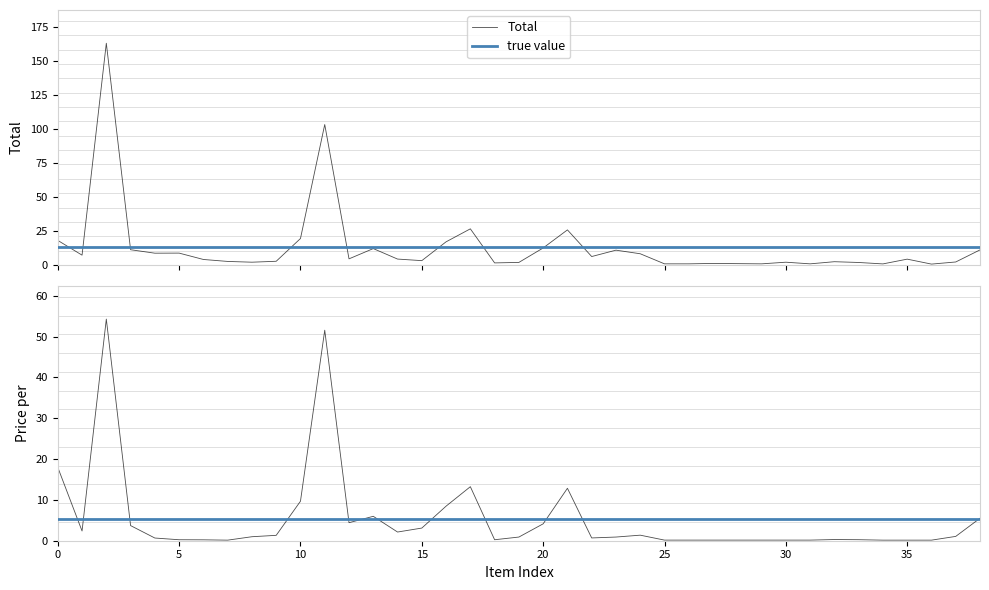

True or false: Price per and Total cross at least once.

False